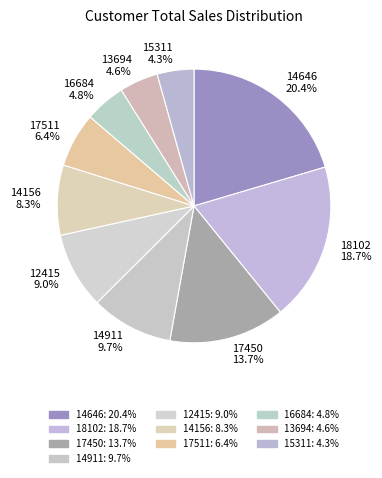

Combined, do 15311 and 16684 account for over 50%?

No